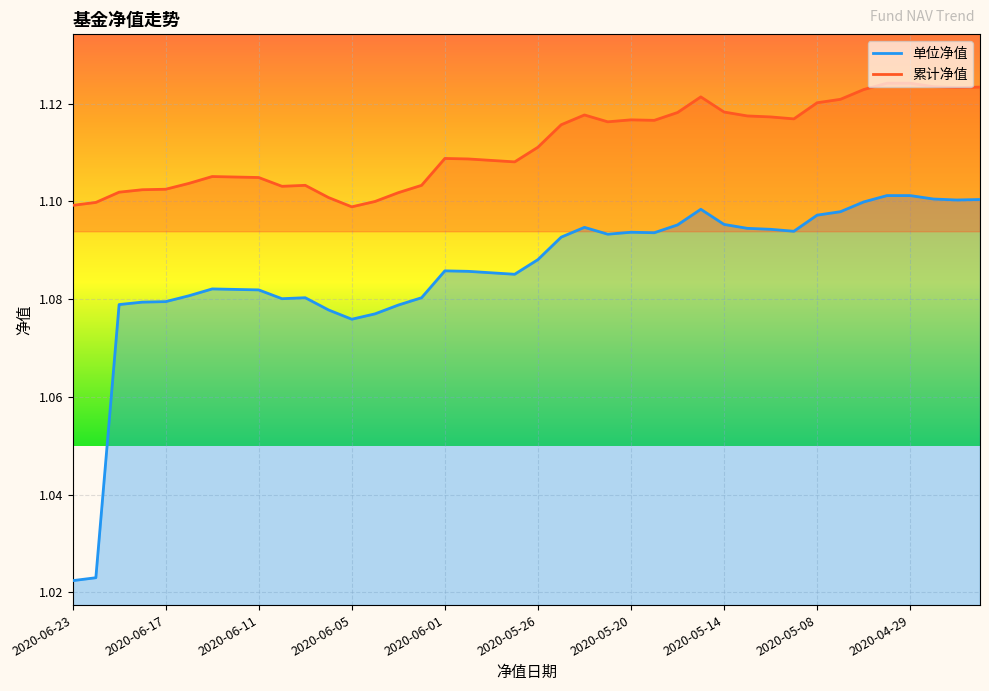

How many distinct data groups are displayed?

2